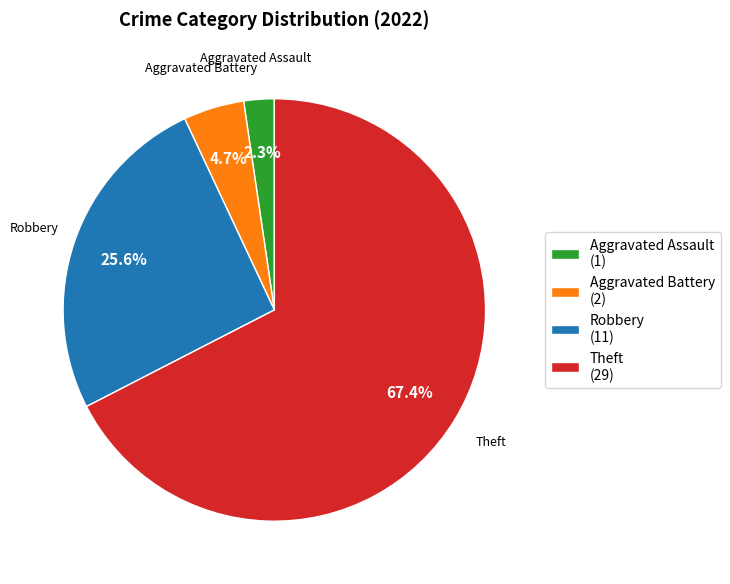

Does Theft (29) account for over 50% of the chart?

Yes